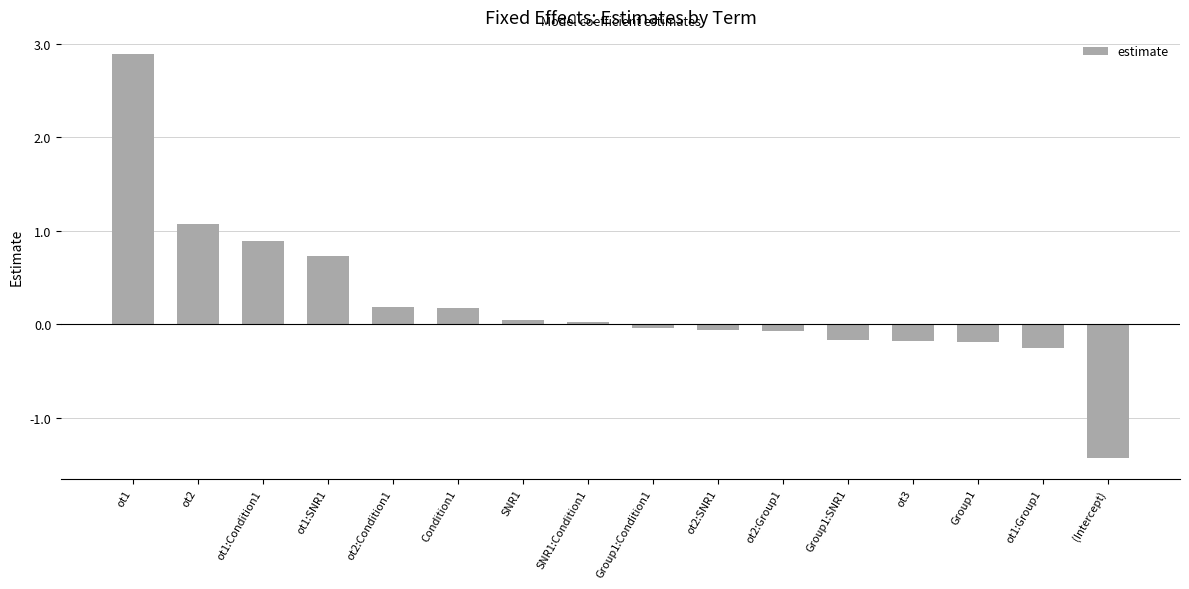

What is the label of the 16th bar from the left?

(Intercept)